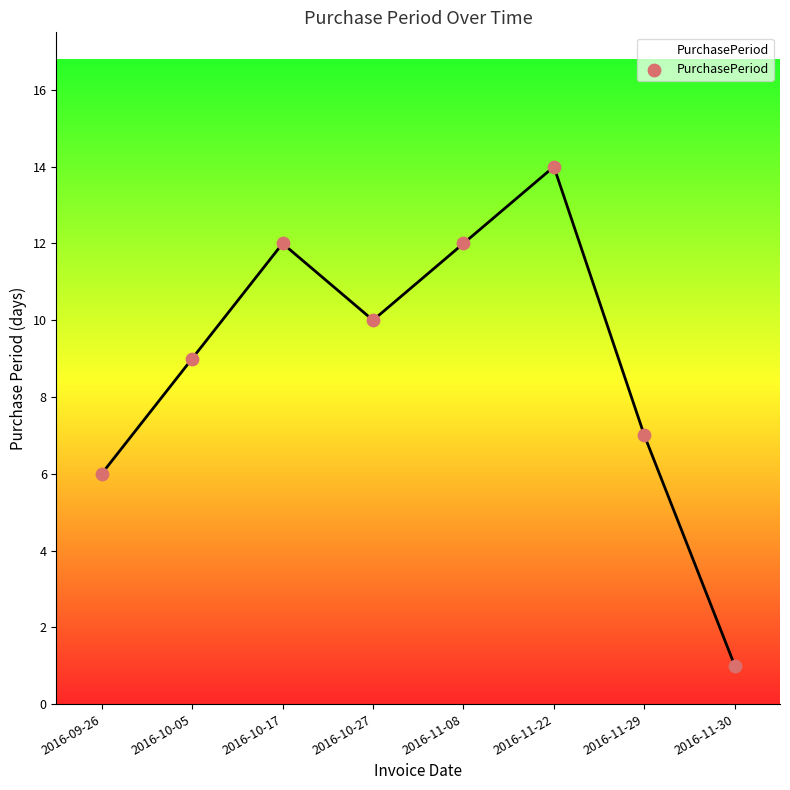

What is the change in value from 2016-10-05 to 2016-10-27?

+1